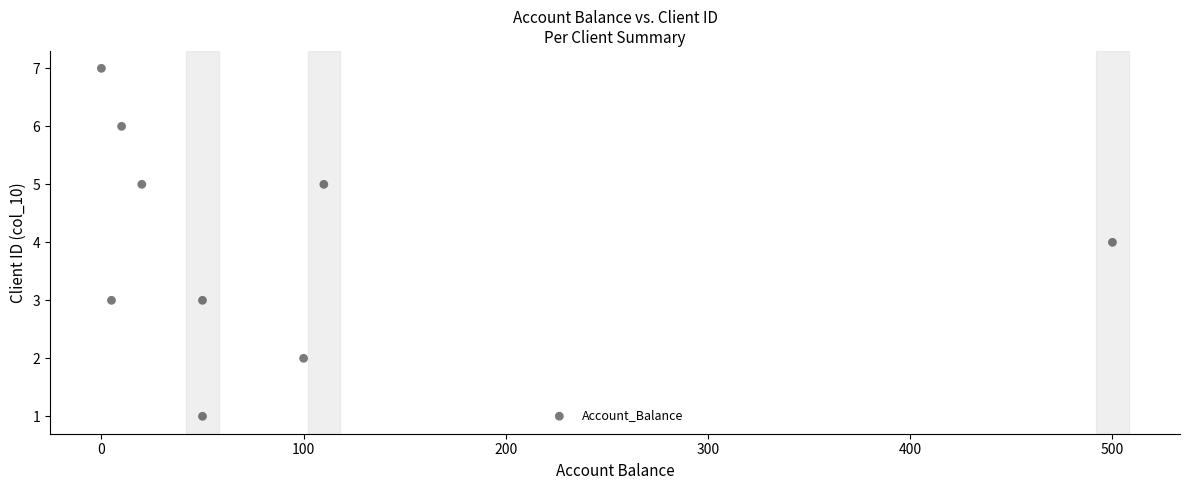

What is the average X value?

94